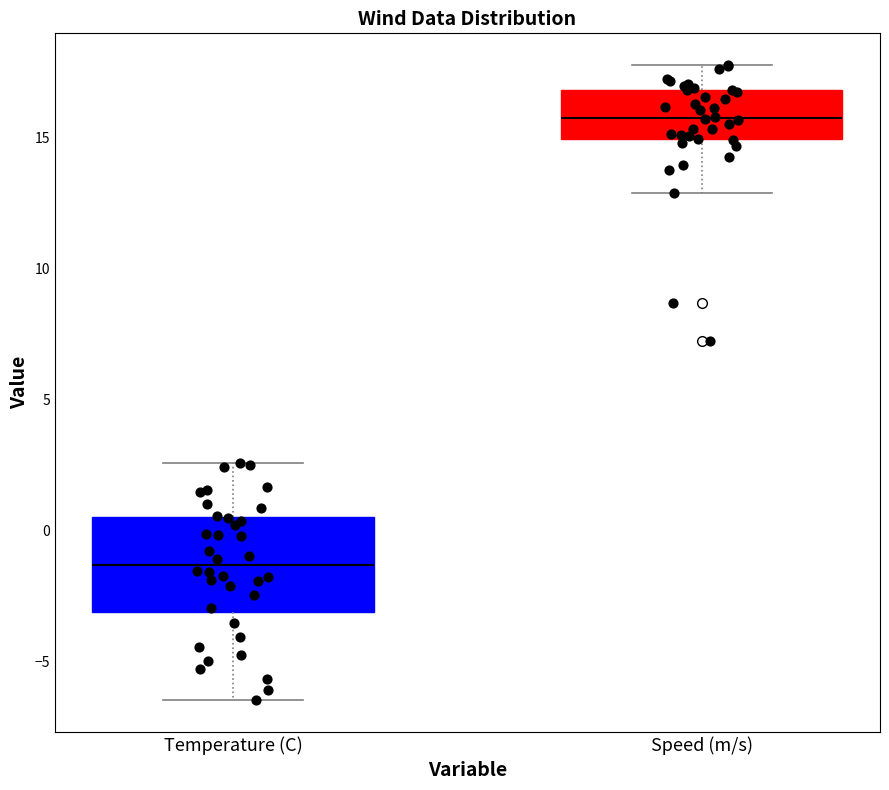

Which box is the tallest, from its lower edge to its upper edge?

Temperature (C)